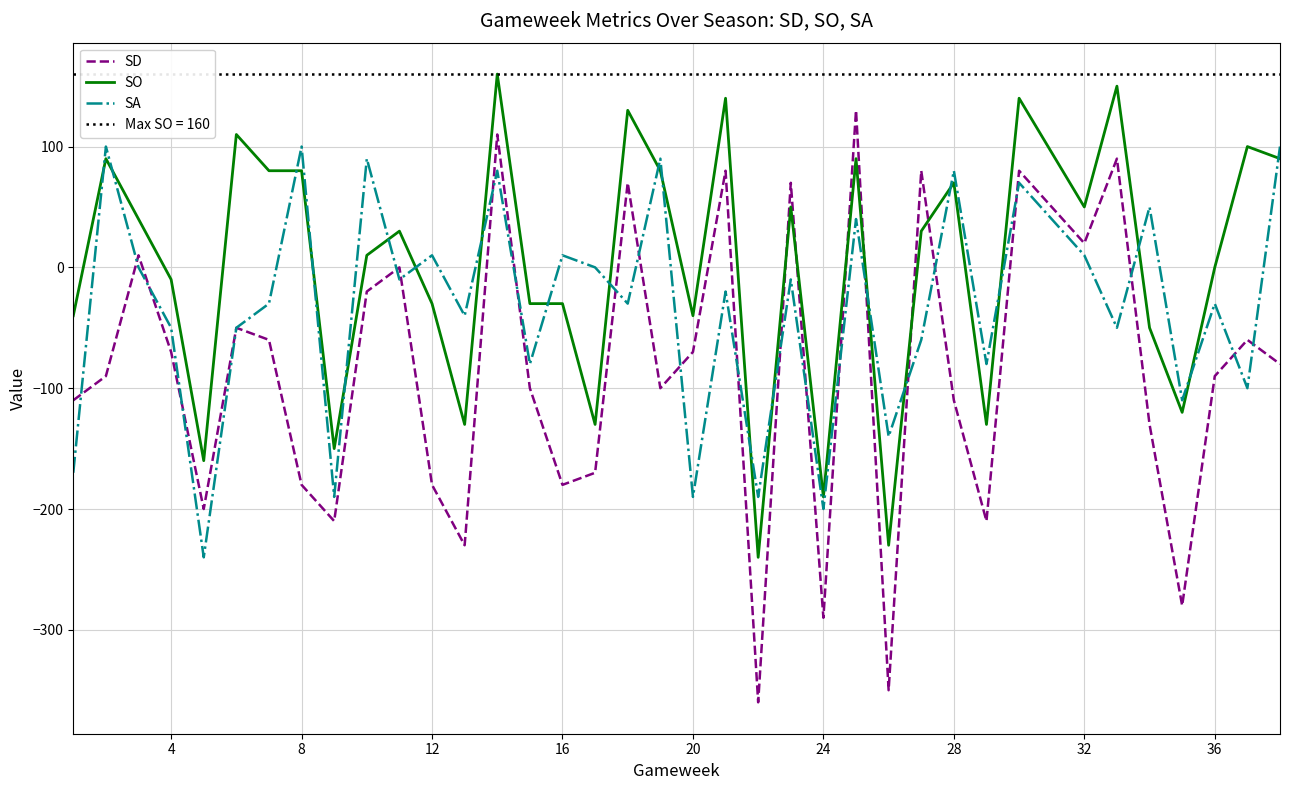

True or false: SO and SA cross at least once.

True